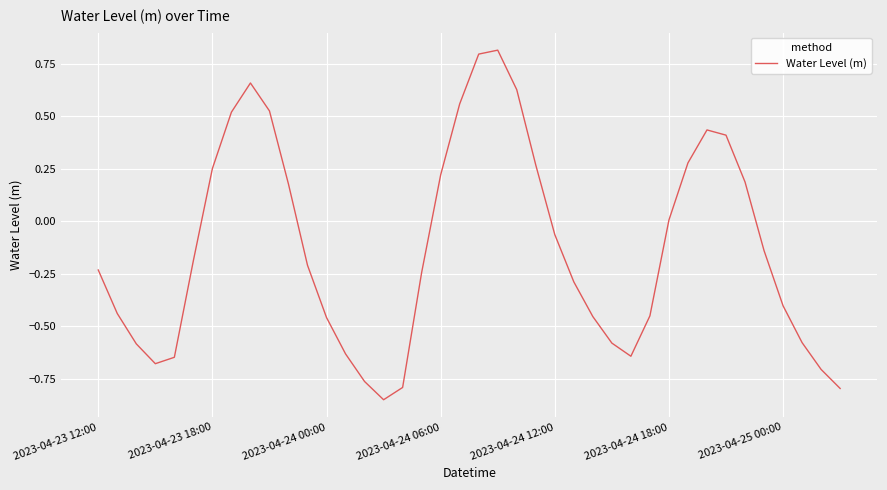

Is this an area chart (filled region under the line)?

No